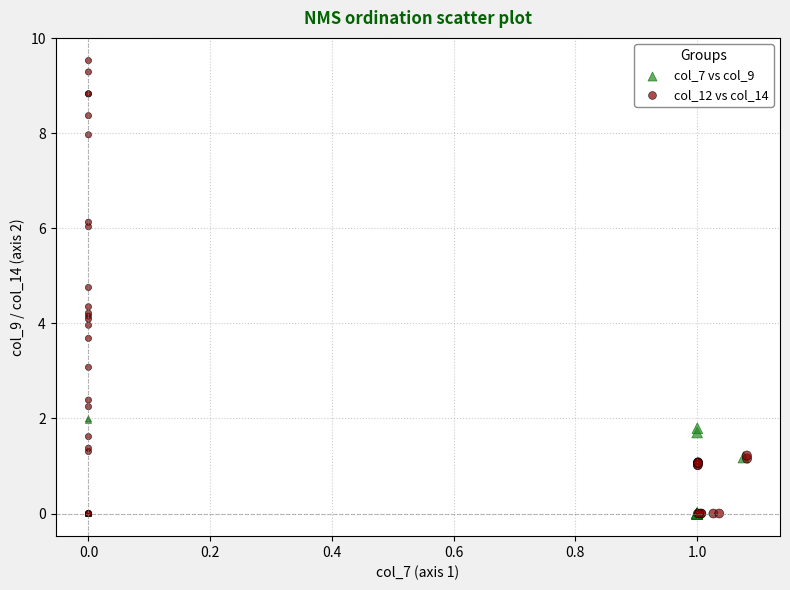

Which series has the largest Y range (max minus min)?

col_12 vs col_14